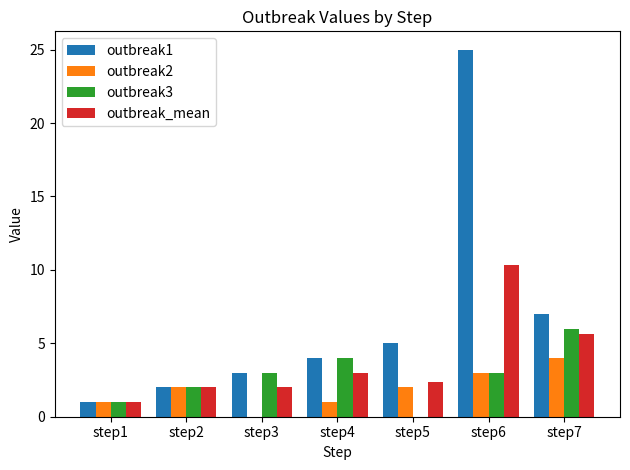

What is the total value across all series at step2?

8.0